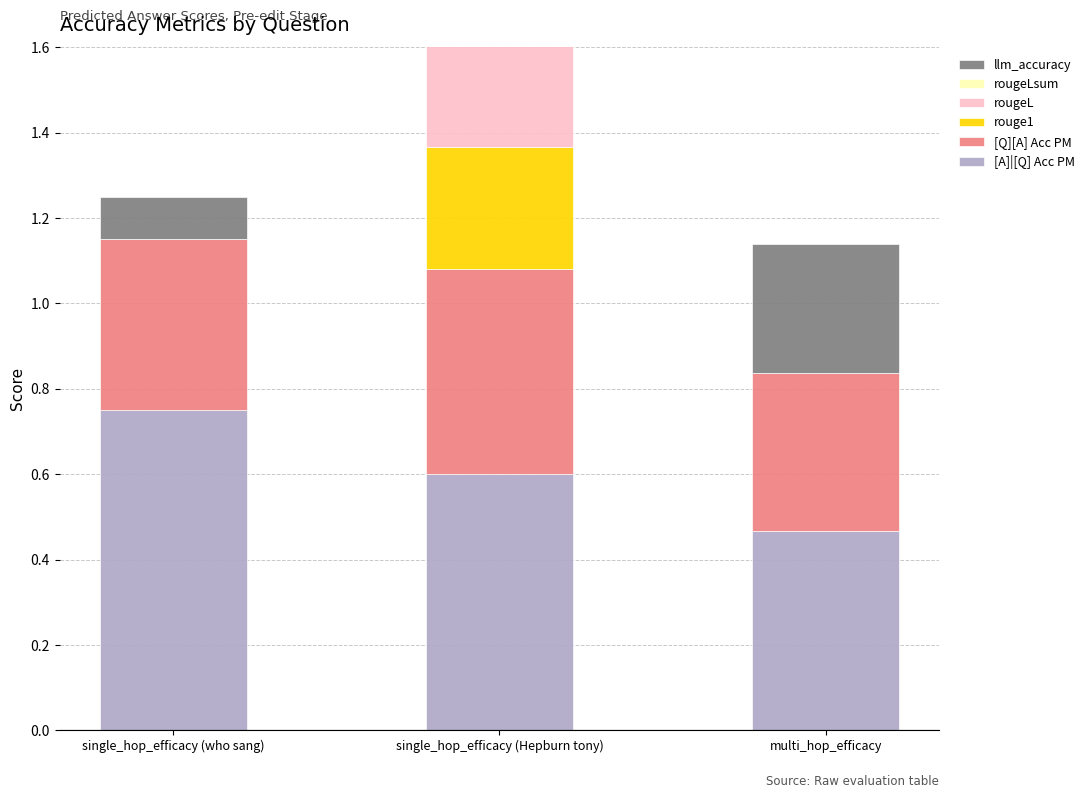

What is the difference between the maximum and minimum values in the [Q][A] Acc PM series?

0.1